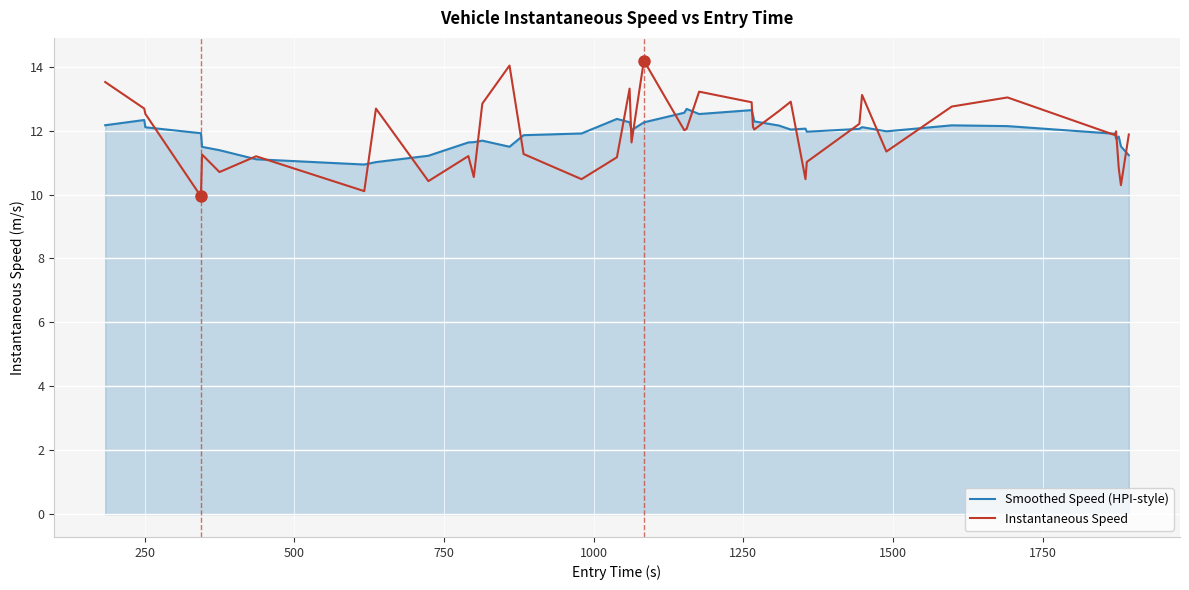

What is the smallest value displayed?

9.9